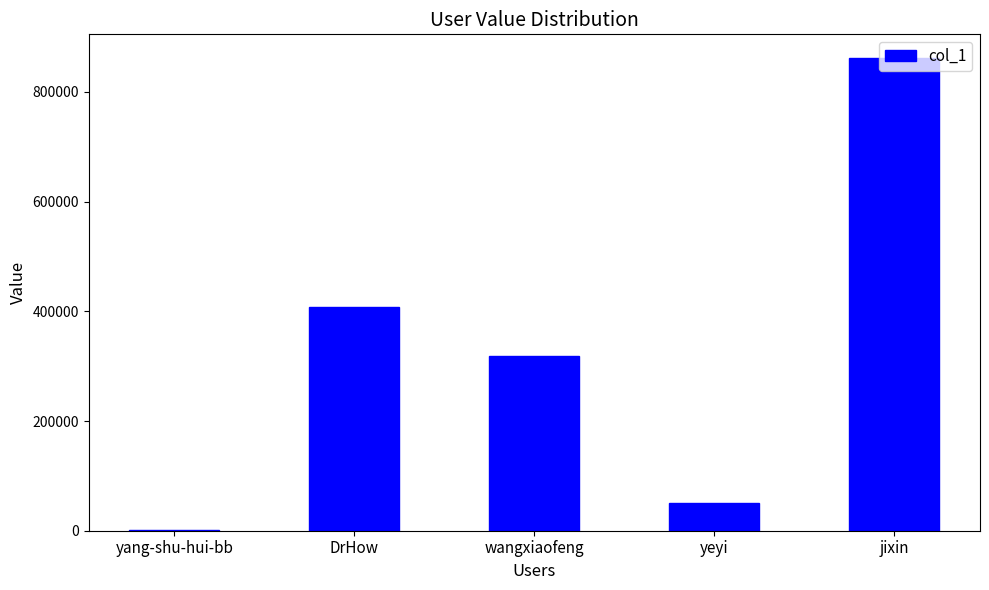

What is the change in value from yeyi to jixin?

+811949